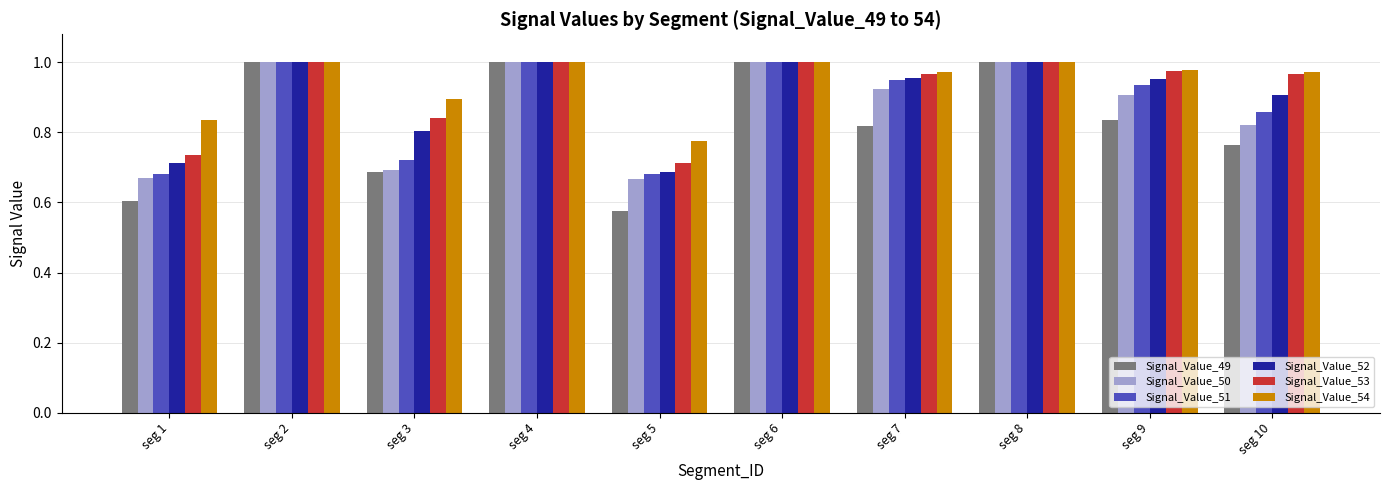

Between seg 3 and seg 5, which series saw the biggest shift?

Signal_Value_53